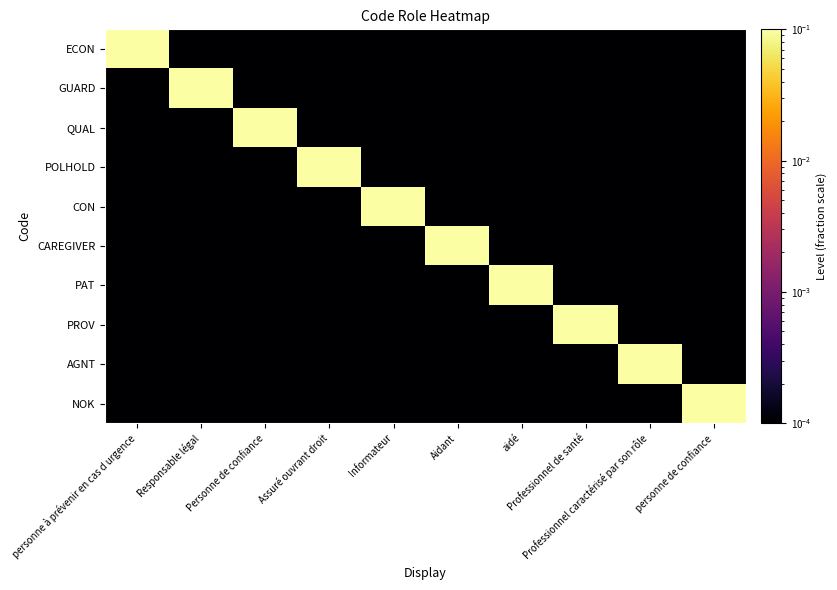

Which series has the largest range (max minus min)?

ECON